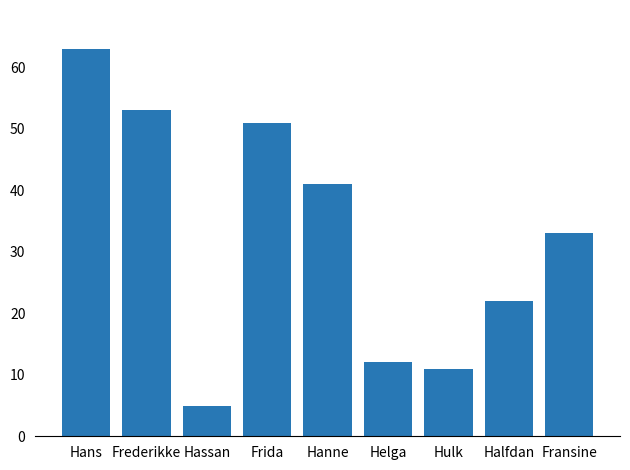

Reading left to right, what are all the values shown in this chart?

63	53	5	51	41	12	11	22	33